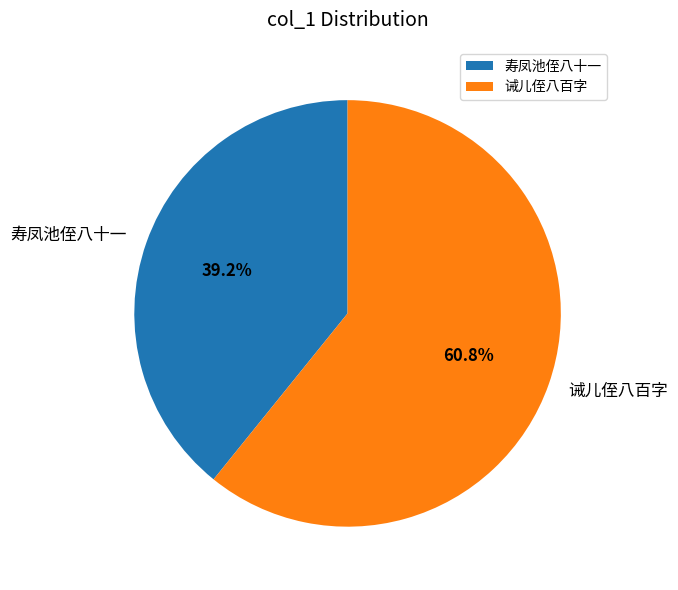

How many slices are in this pie chart?

2